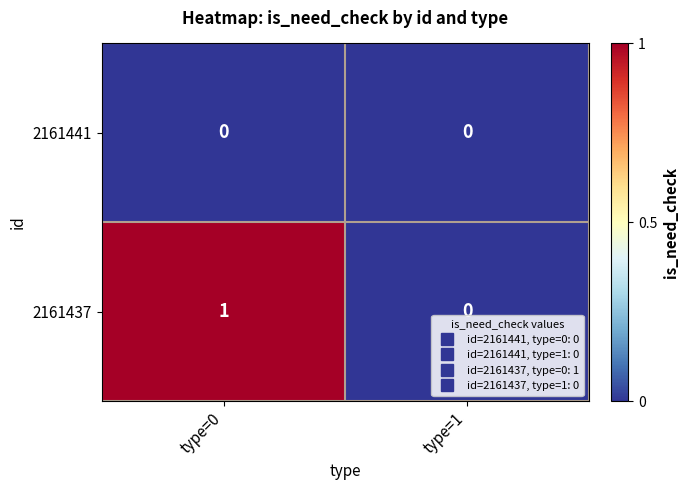

Which label corresponds to the largest value in the chart?

type=0